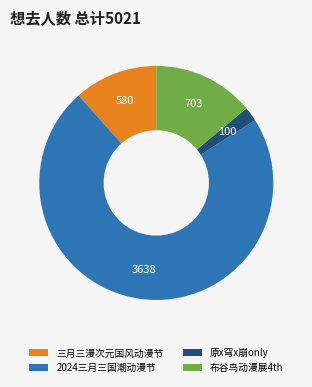

Count the number of slices in the pie.

4